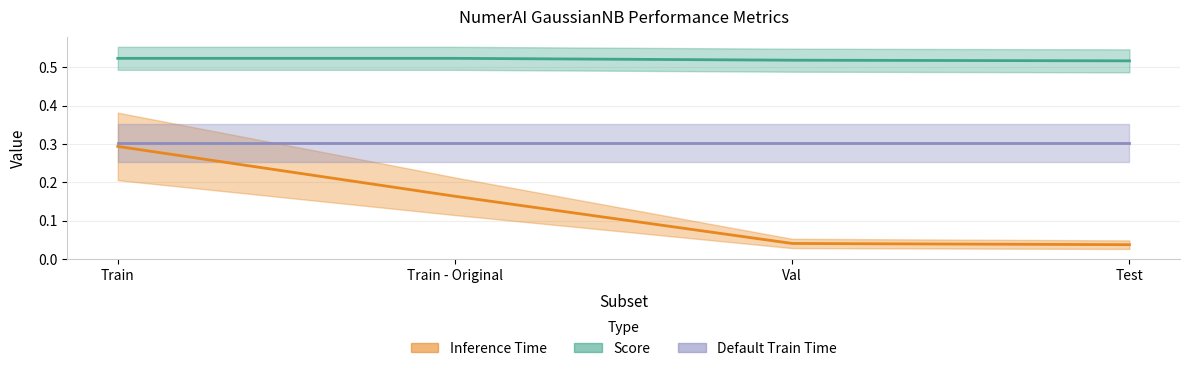

The value of Score at Val is 0.9. True or false?

False